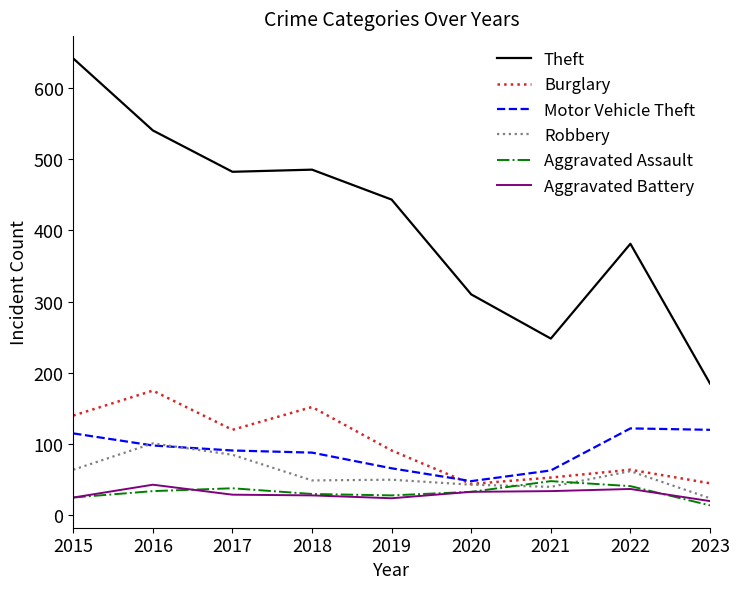

Read the Robbery value at 2015.

64